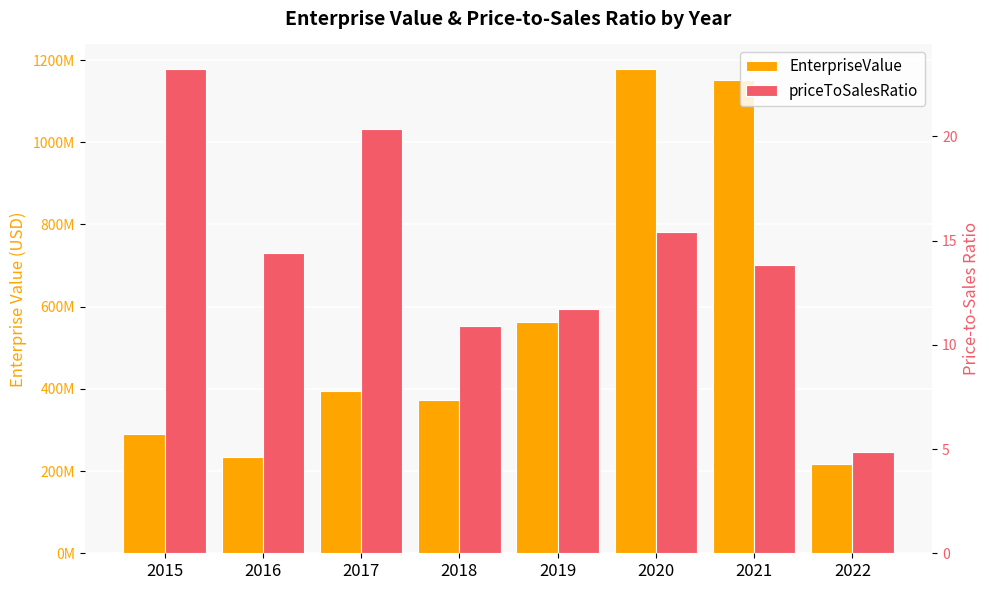

At which category is the sum across all series the highest?

2020